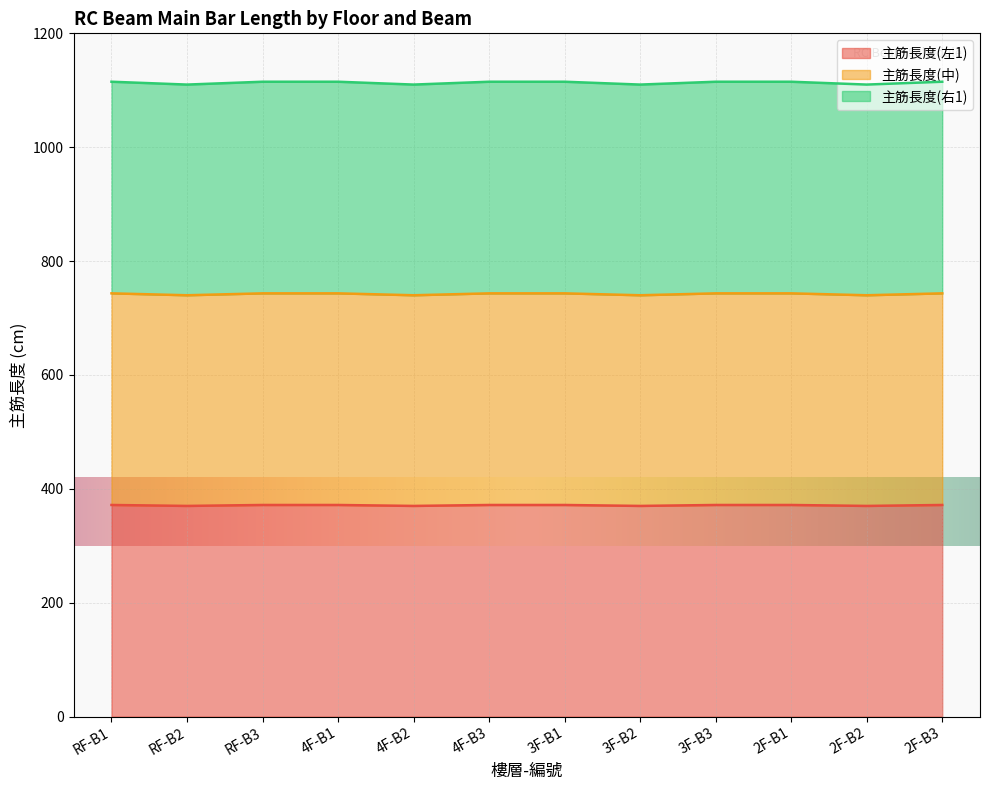

True or false: 主筋長度(中) has a value of 574.7 at 2F-B3.

False